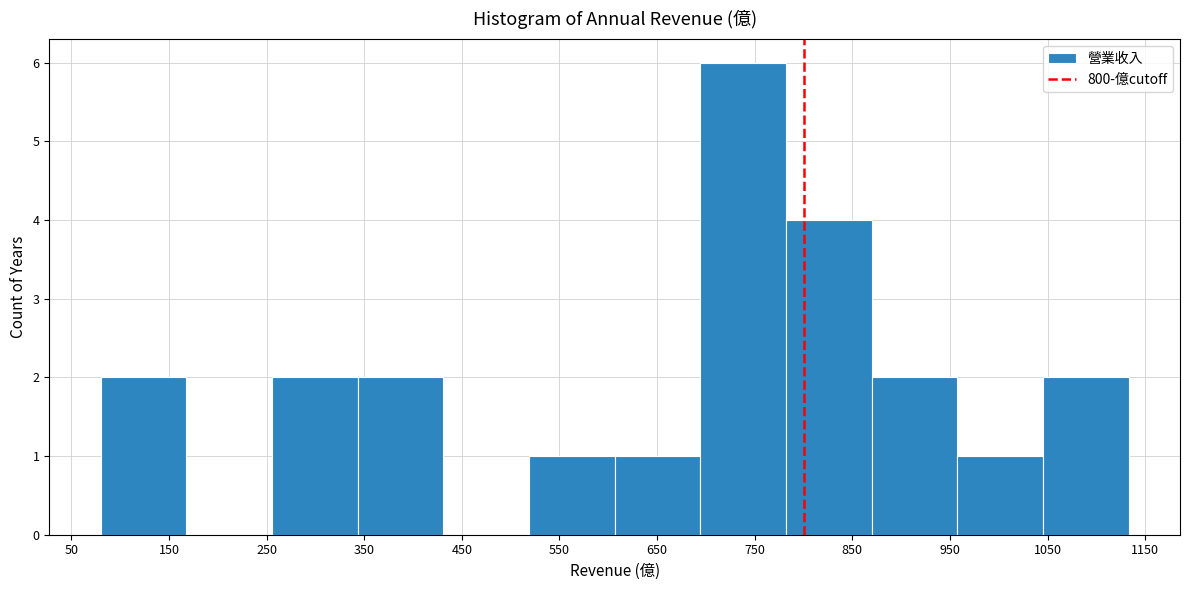

Over which range of the x-axis is the bar tallest?

690 to 780